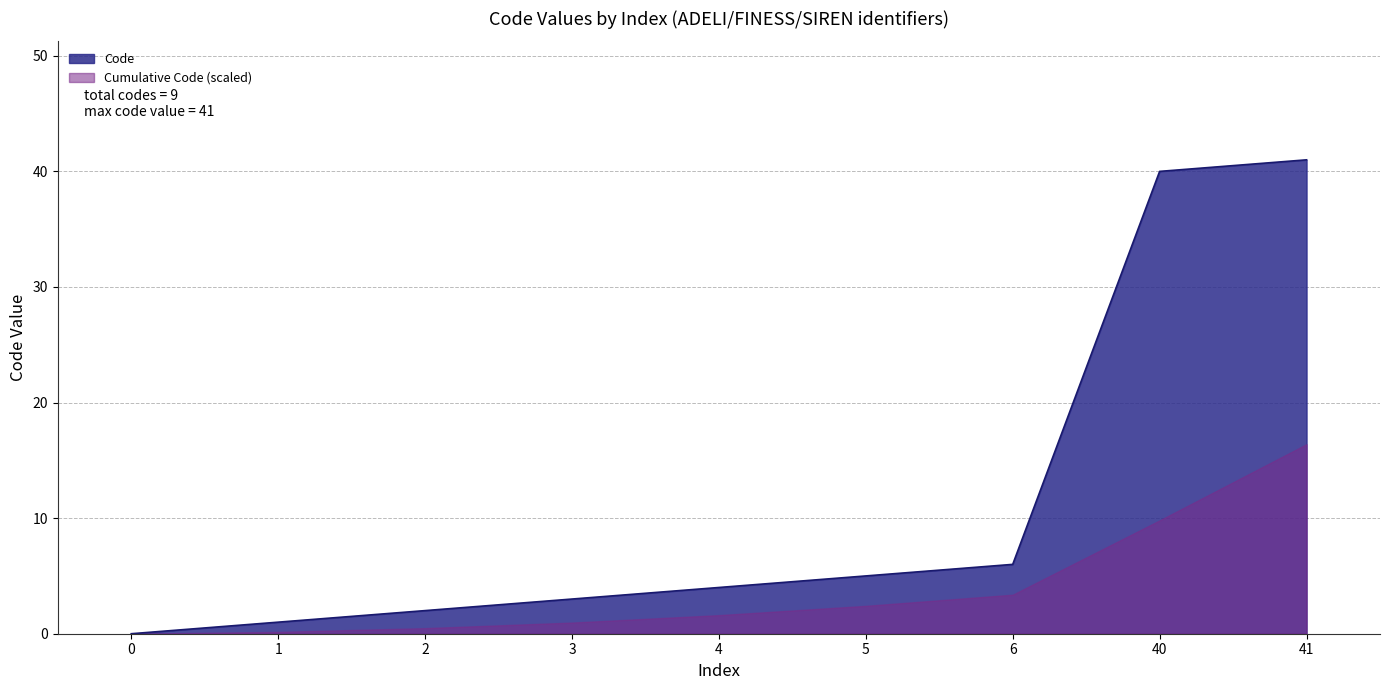

List the labels in order of value, smallest first.

0, 1, 2, 3, 4, 5, 6, 40, 41